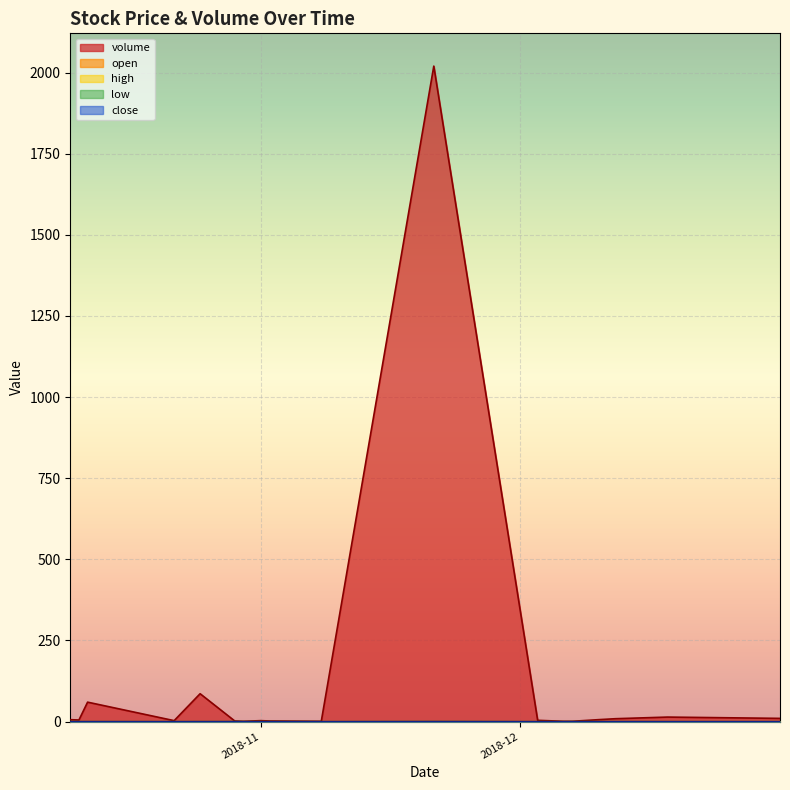

Where does the volume series first go above 5?

2018-10-10